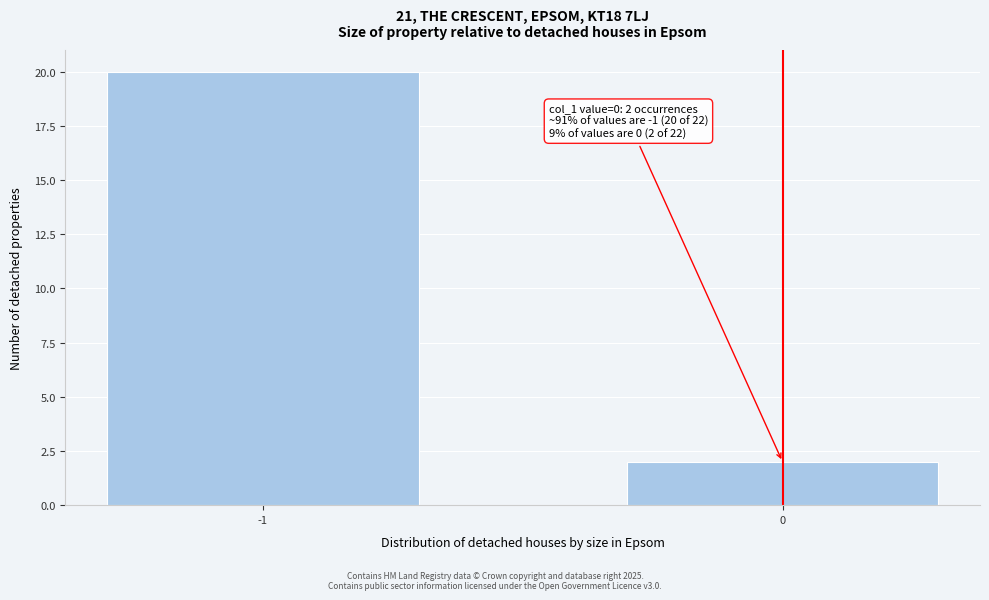

Reading left to right, transcribe all the data shown in this chart.

-1=20	0=2